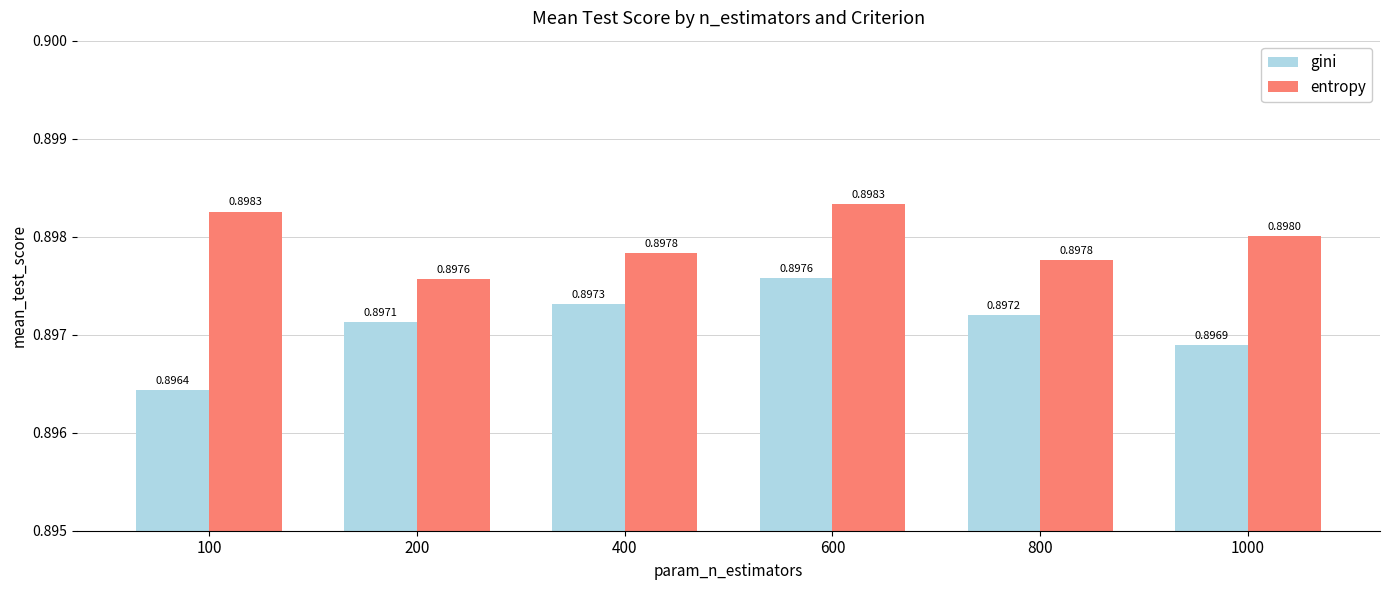

Where is gini nearest to the value 0?

100